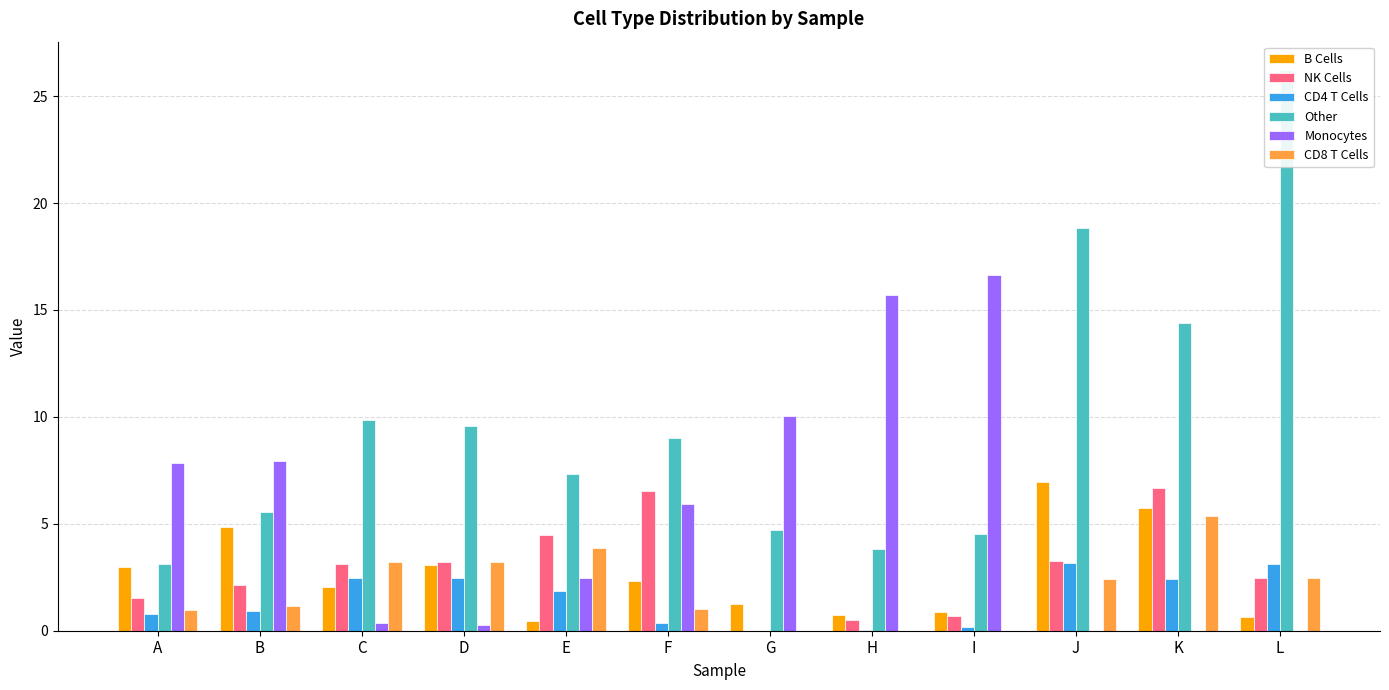

List the labels in order of CD8 T Cells value, largest first.

K, E, D, C, L, J, B, F, A, G, H, I